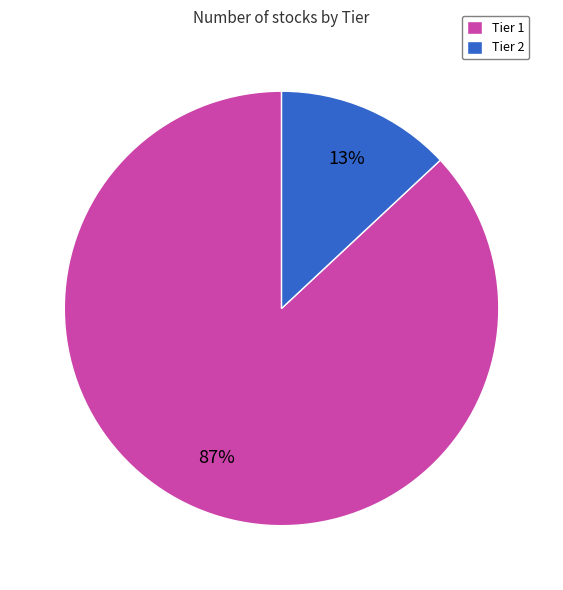

True or false: Tier 2 accounts for 13% of the total.

True